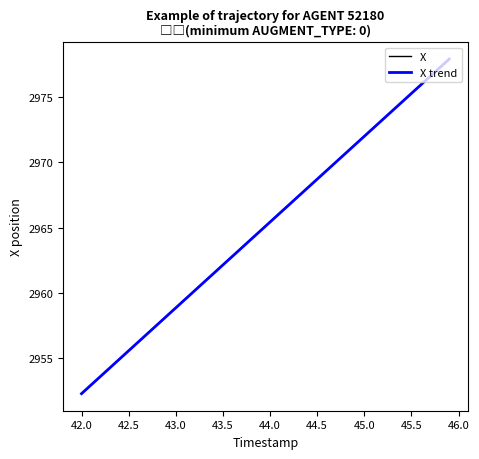

What is the sum of all X values?

118603.8